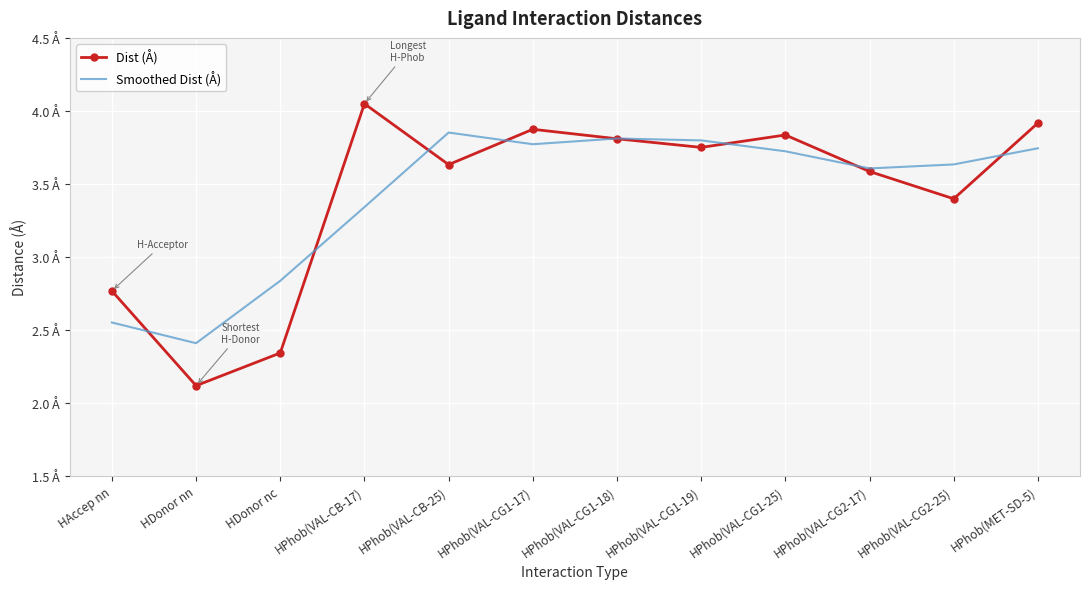

How many interior local valleys does the Dist (Å) series have?

4